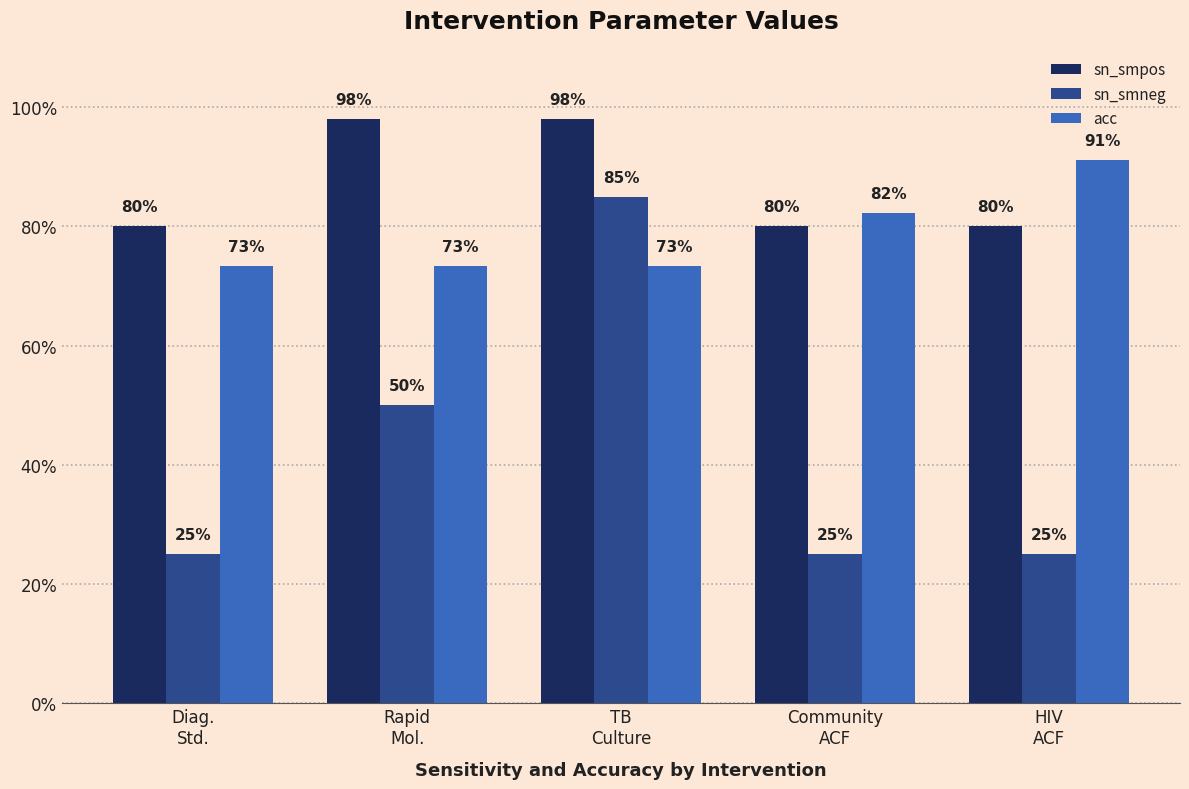

What is the average value of the sn_smneg series?

0.4